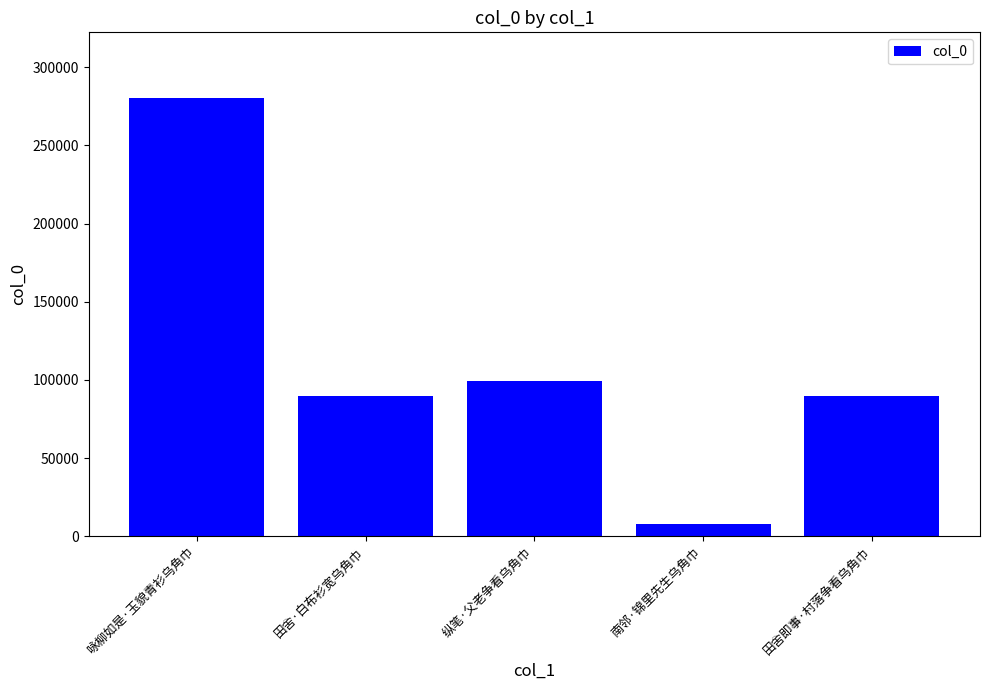

True or false: the data shows 89619 at 田舍·白布衫宽乌角巾.

True